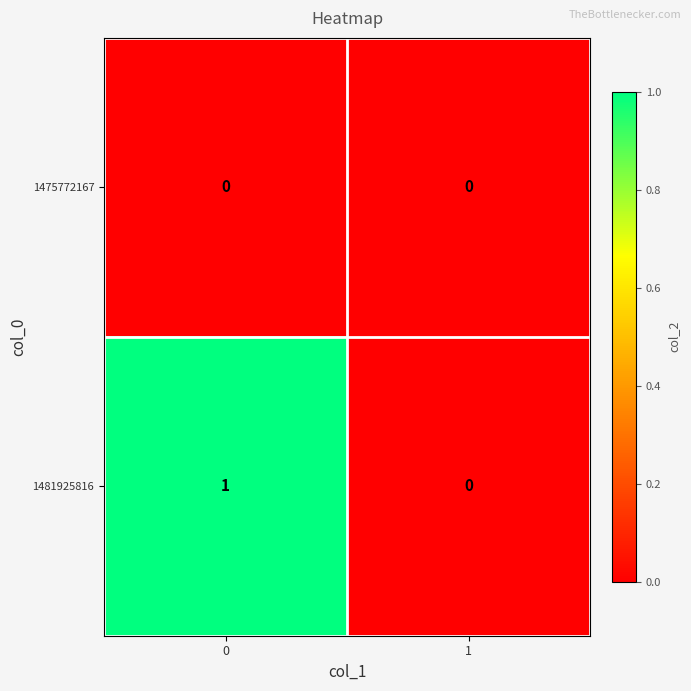

How many distinct data groups are displayed?

2